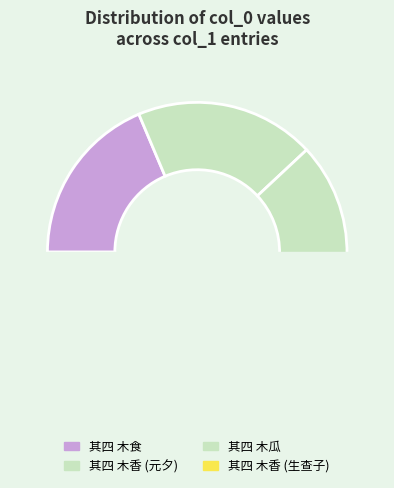

The 生查子 其四 木香 slice represents 51% of the pie. True or false?

False